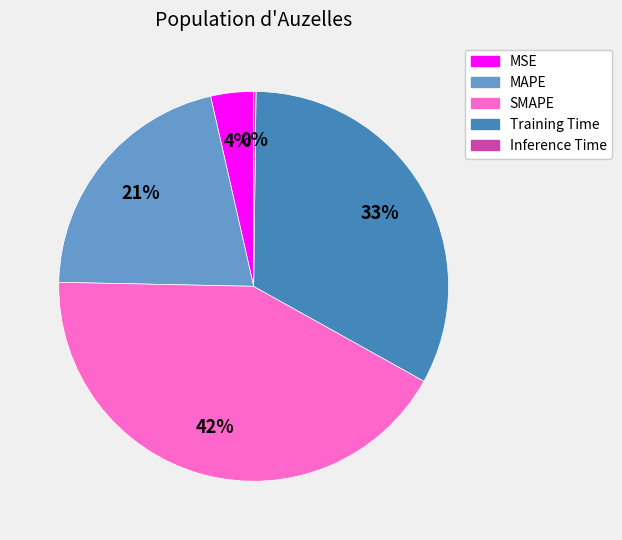

Is the sum of MAPE and Training Time greater than half?

Yes